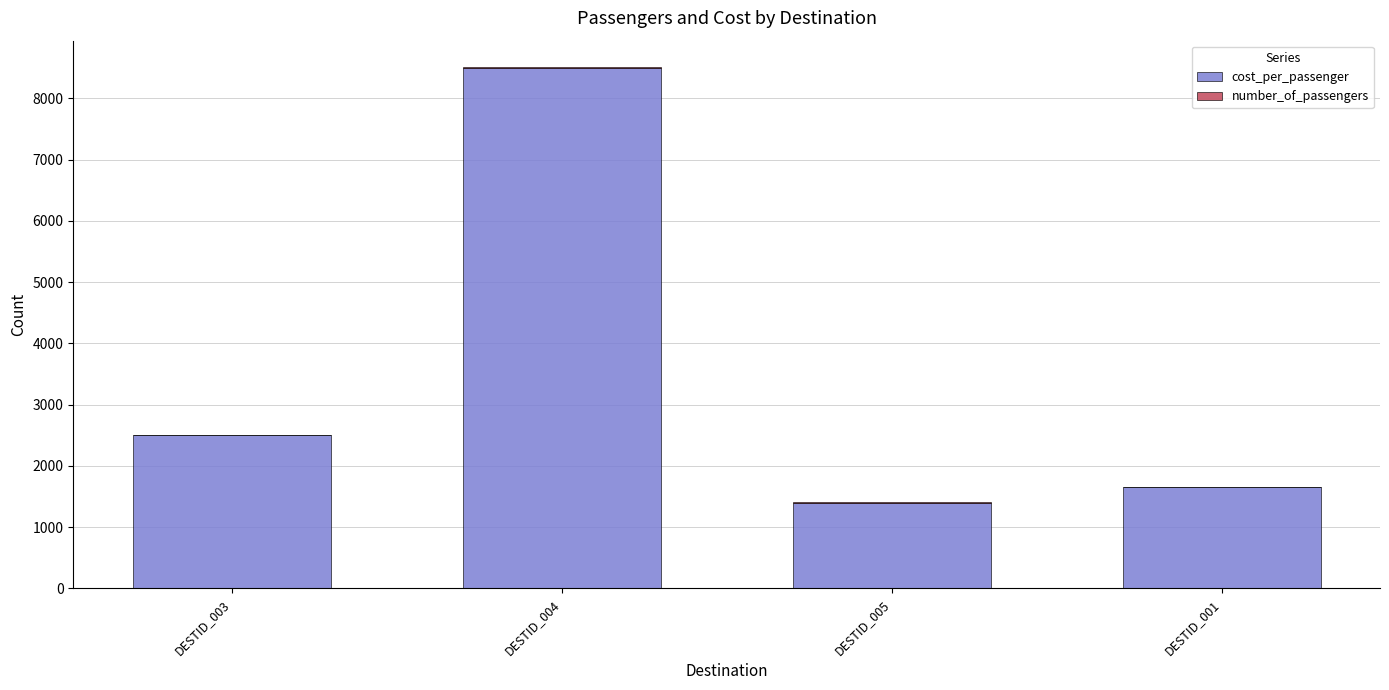

What is the total value across all series at DESTID_001?

1652